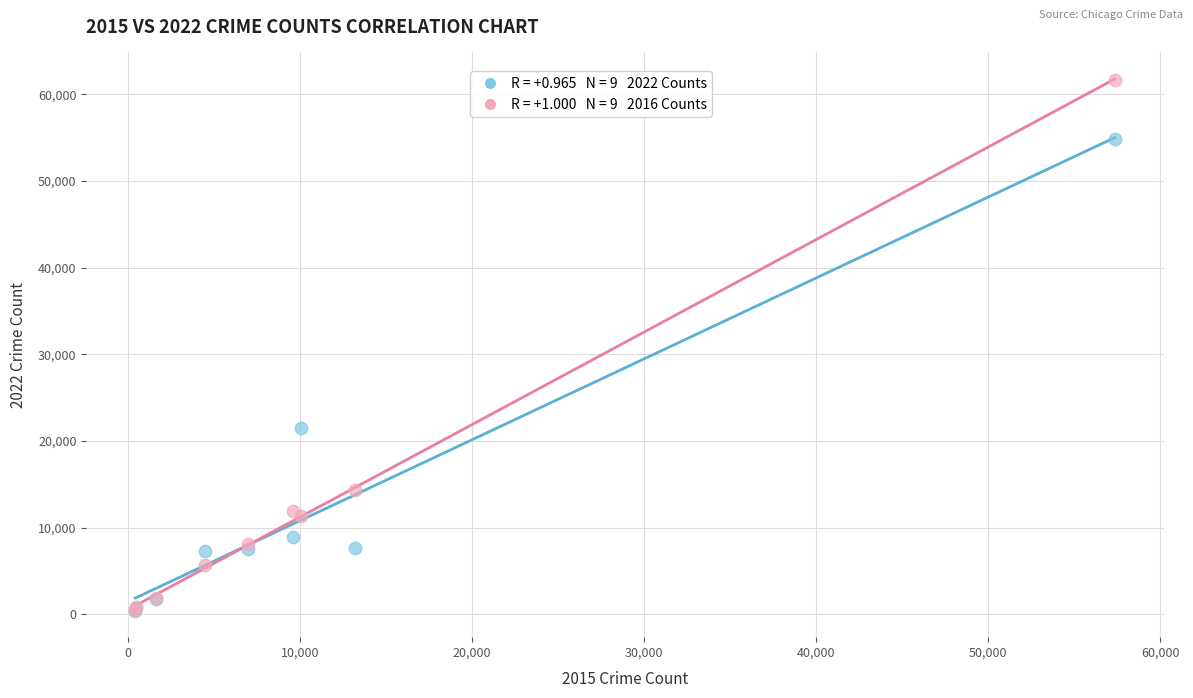

Across all series, what Y value is closest to 31021?

21449